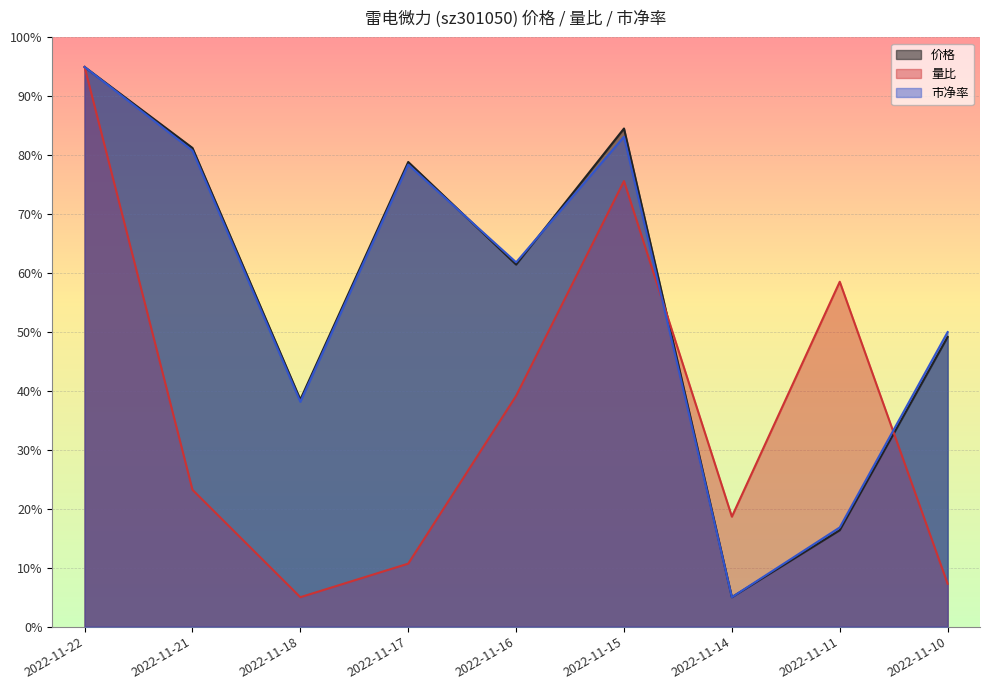

What is the minimum value for 价格?

5.0